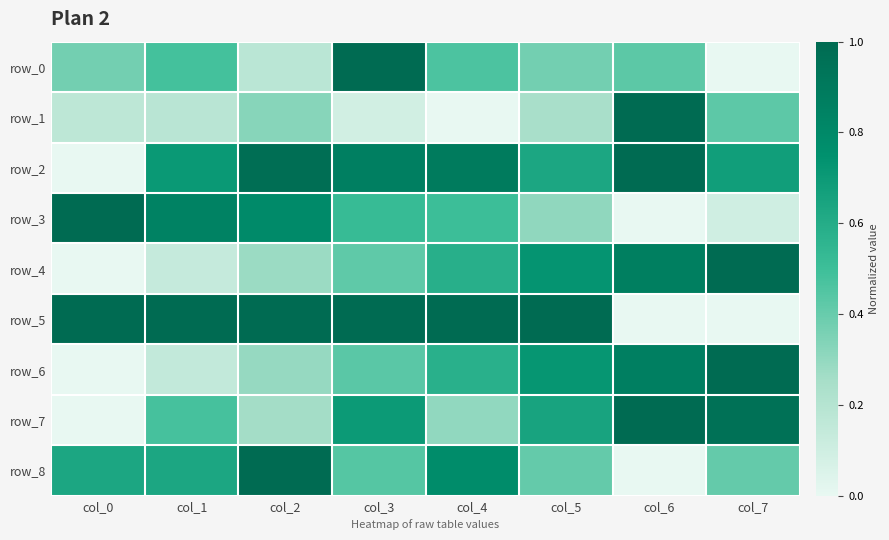

Reading left to right, list all the values displayed in this chart.

row_0: 0.4	0.5	0.2	1.0	0.5	0.4	0.4	0.0
row_1: 0.2	0.2	0.3	0.1	0.0	0.2	1.0	0.4
row_2: 0.0	0.7	1.0	0.9	0.9	0.6	1.0	0.7
row_3: 1.0	0.8	0.8	0.5	0.5	0.3	0.0	0.1
row_4: 0.0	0.1	0.3	0.4	0.6	0.7	0.9	1.0
row_5: 1.0	1.0	1.0	1.0	1.0	1.0	0.0	0.0
row_6: 0.0	0.1	0.3	0.4	0.6	0.7	0.9	1.0
row_7: 0.0	0.5	0.3	0.7	0.3	0.7	1.0	1.0
row_8: 0.6	0.6	1.0	0.4	0.8	0.4	0.0	0.4